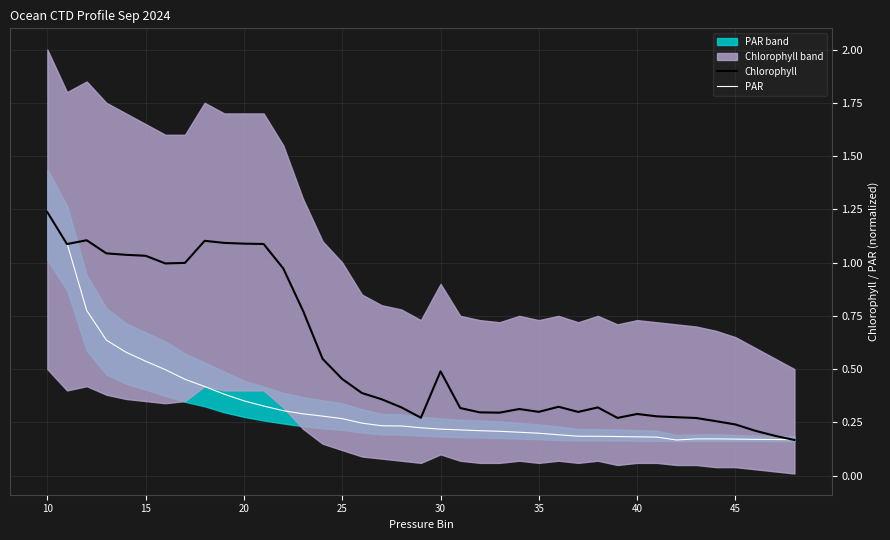

Where is the first local maximum for PAR?

34